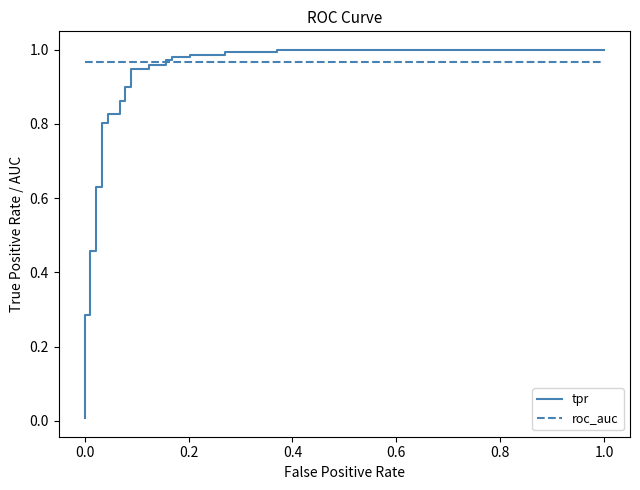

How many lines are shown in the chart?

2